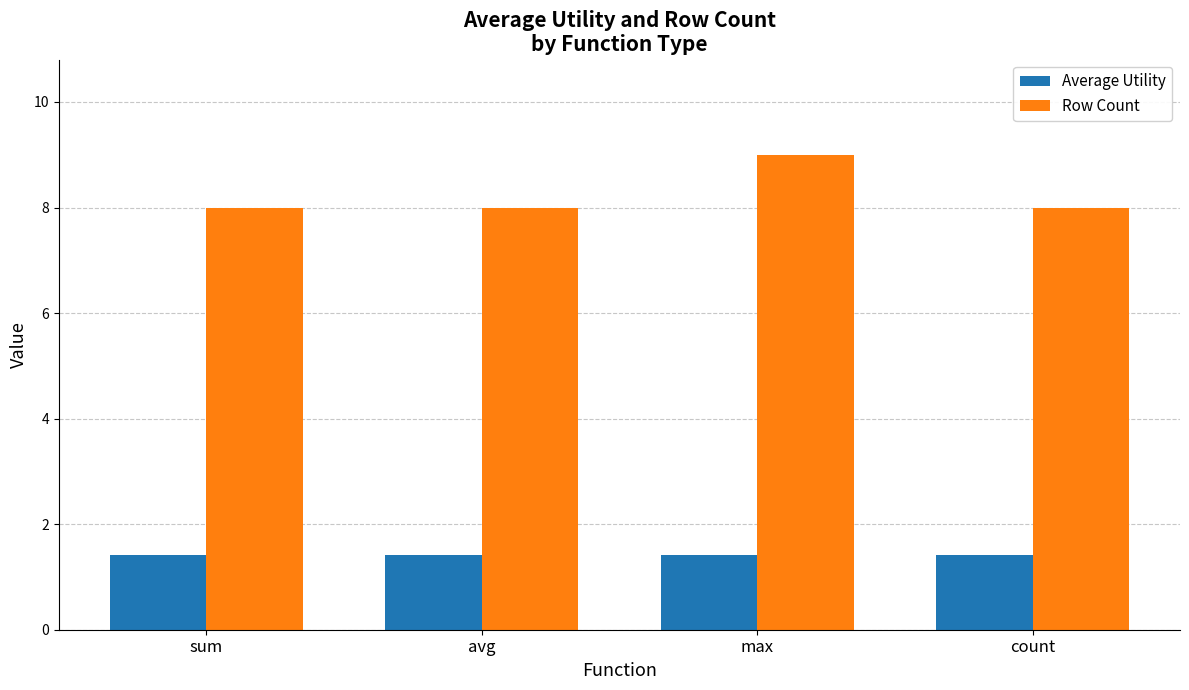

What is the greatest value displayed?

9.0